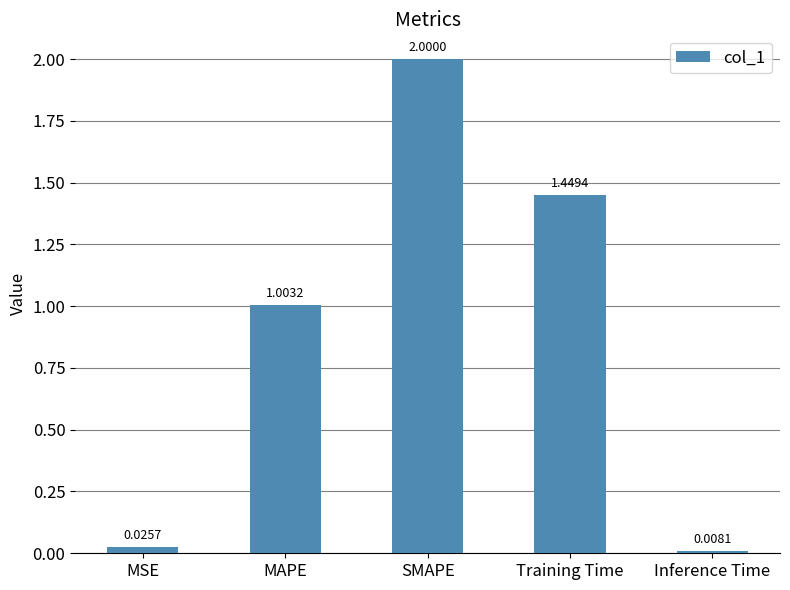

List the labels in order of value, largest first.

SMAPE, Training Time, MAPE, MSE, Inference Time